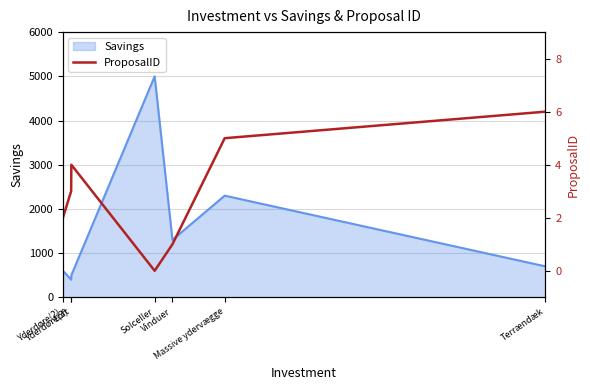

Between Yderdøre(2) and Terrændæk, which is larger?

Terrændæk